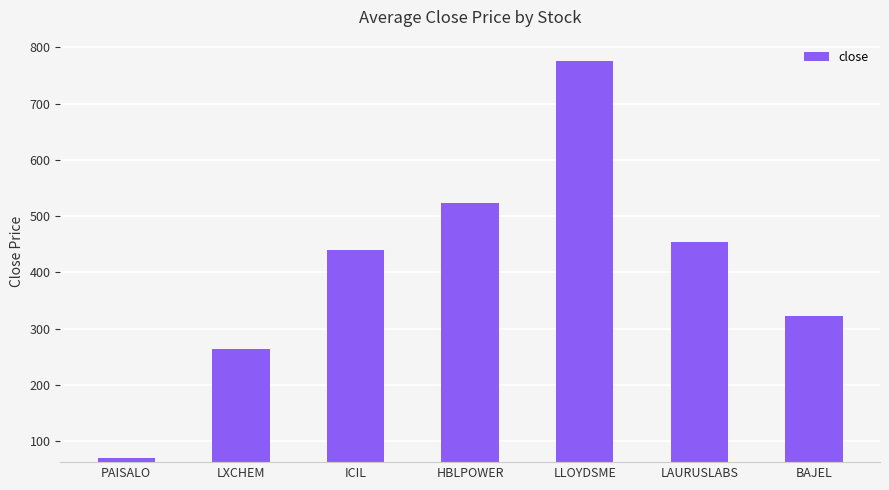

Which label corresponds to the smallest value in the chart?

PAISALO